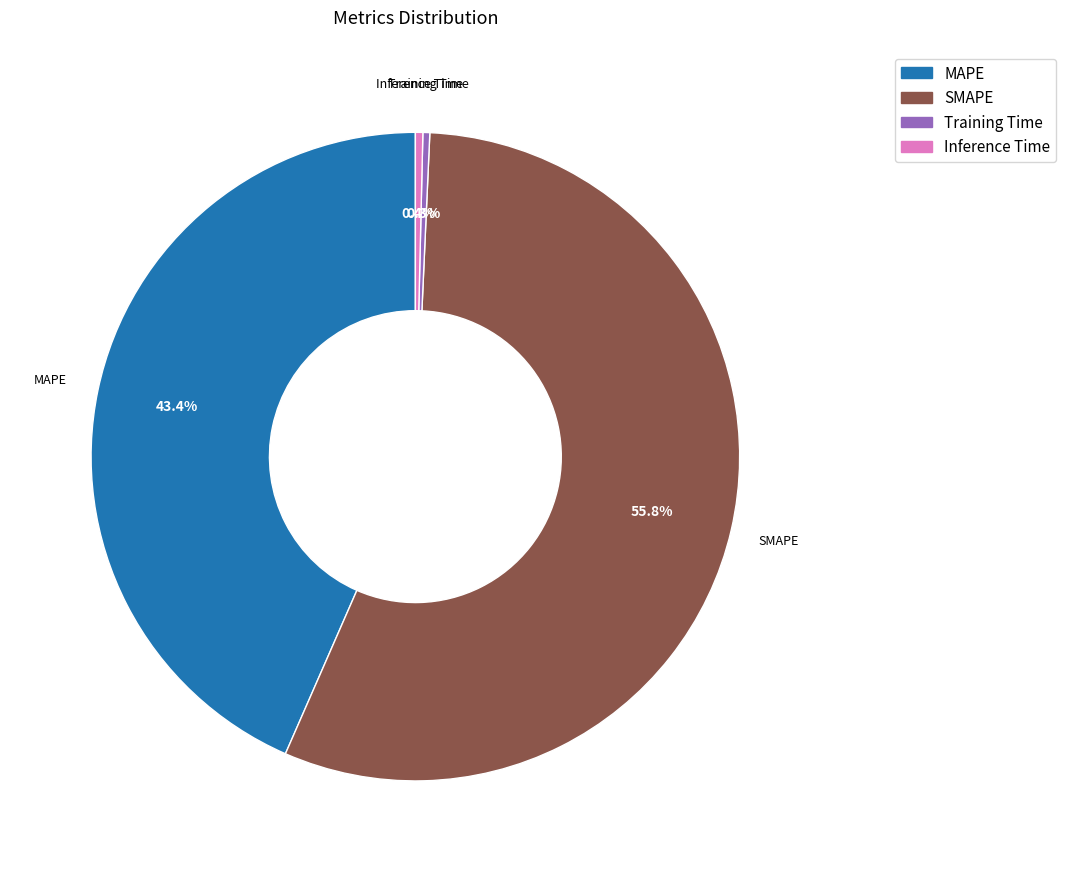

True or false: Training Time accounts for 0% of the total.

True